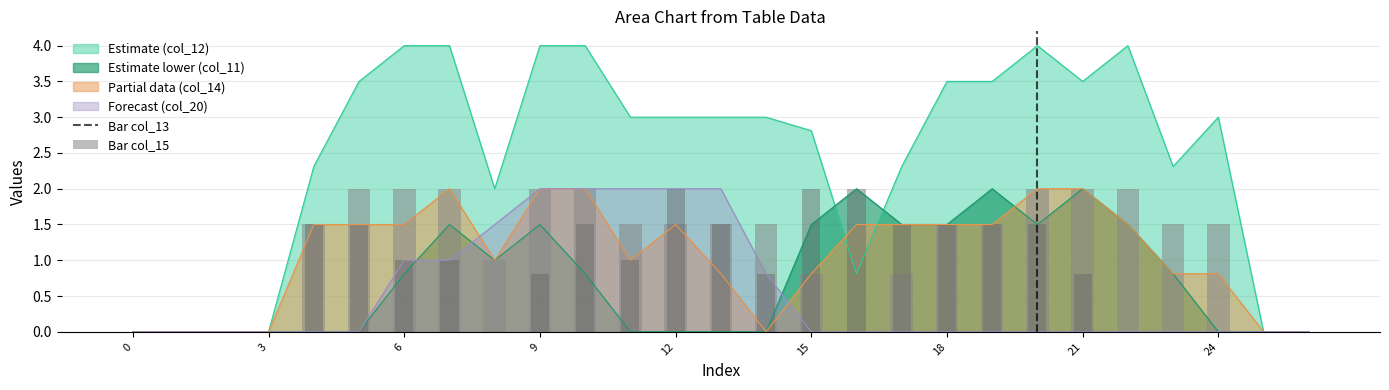

What is the difference between the maximum and minimum values in the col_13 series?

2.0